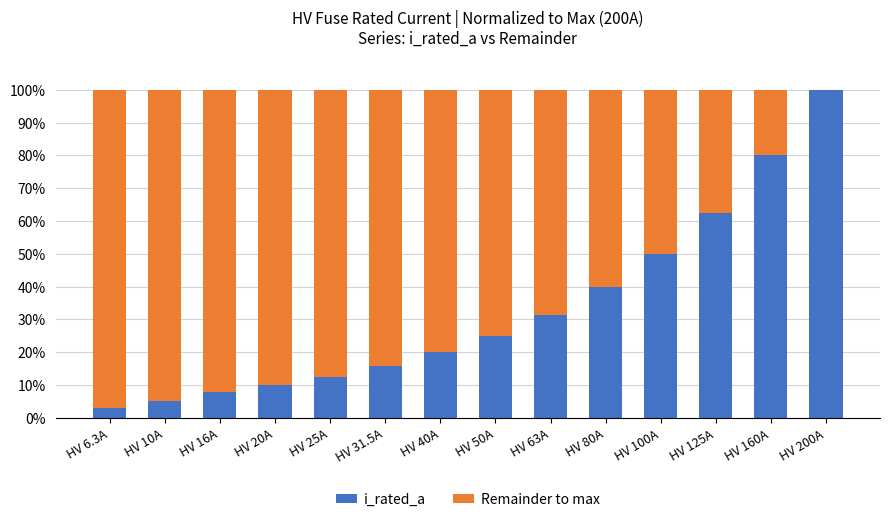

The i_rated_a series shows 8.3 at HV 63A. True or false?

False